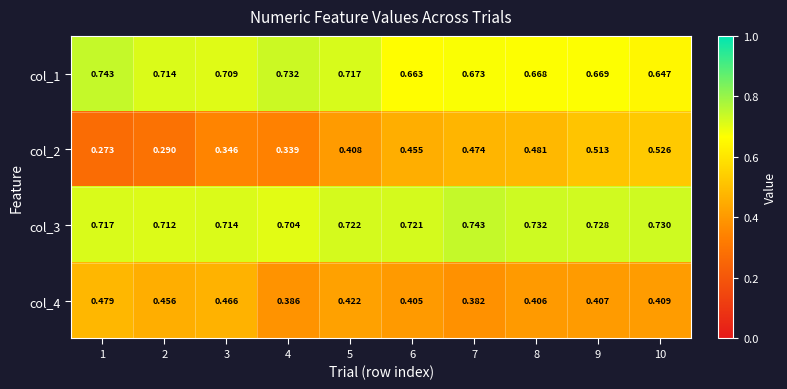

Which series changed the most between 4 and 9?

col_2